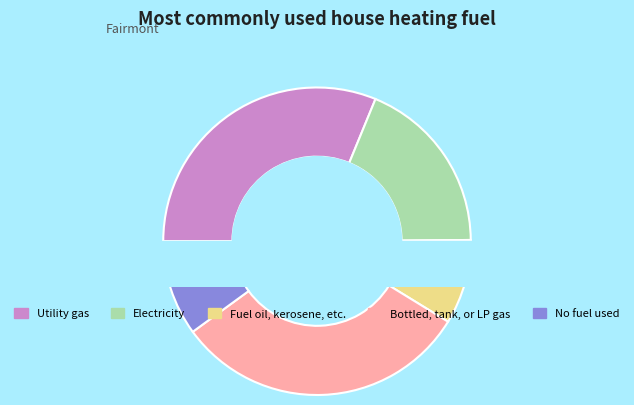

Between 3.2 and 2.2, which is larger?

3.2